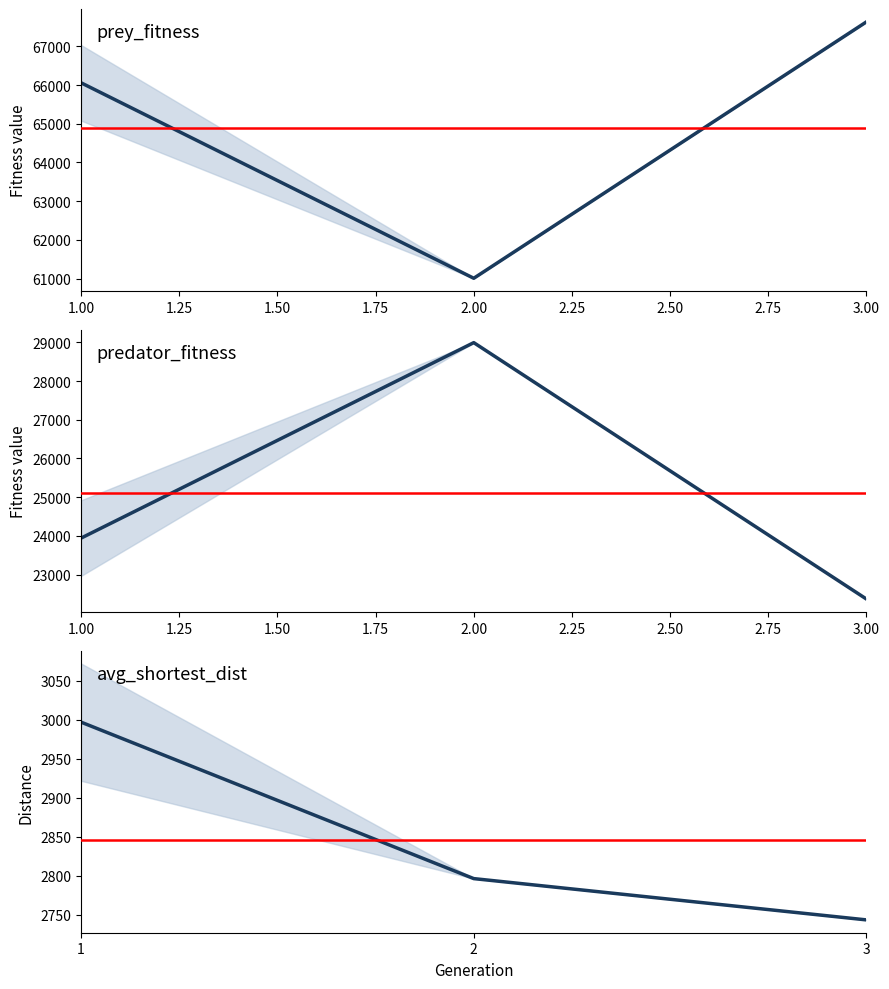

What is the value of the predator_fitness point at the 2nd from the left?

28991.0